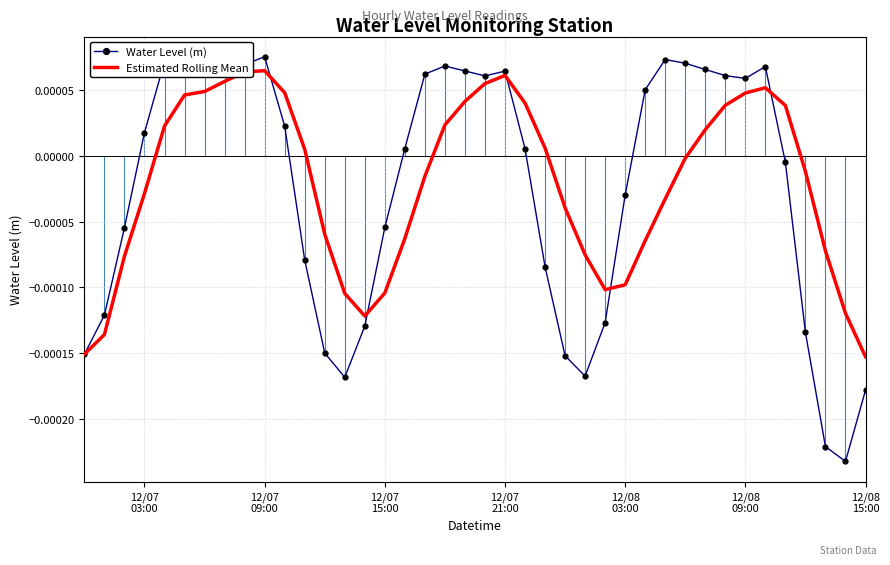

Which series has the widest spread of values?

Water Level (m)